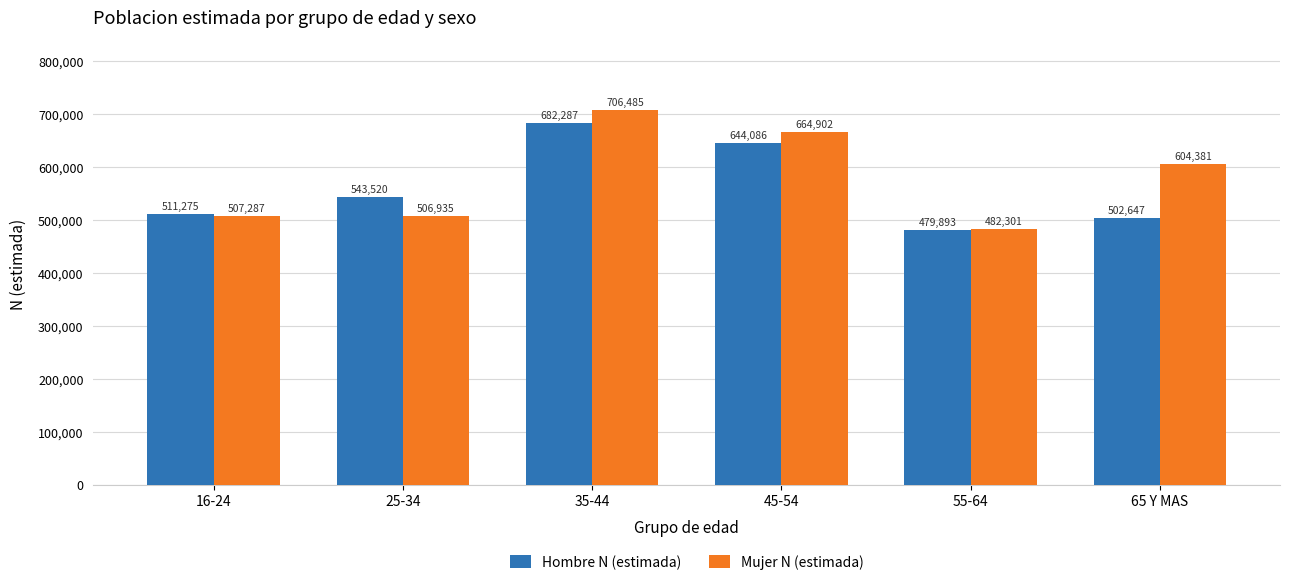

What are all the series names shown in the legend?

Hombre N (estimada), Mujer N (estimada)